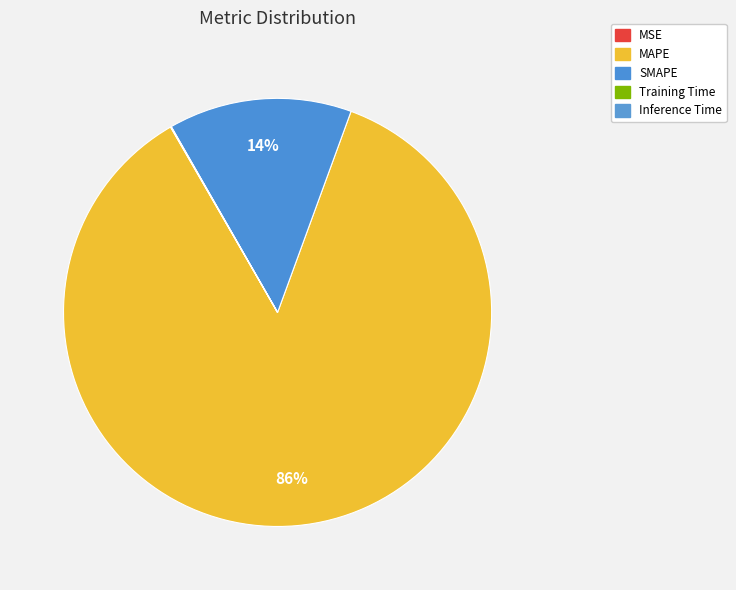

Combined, do SMAPE and Training Time account for over 50%?

No